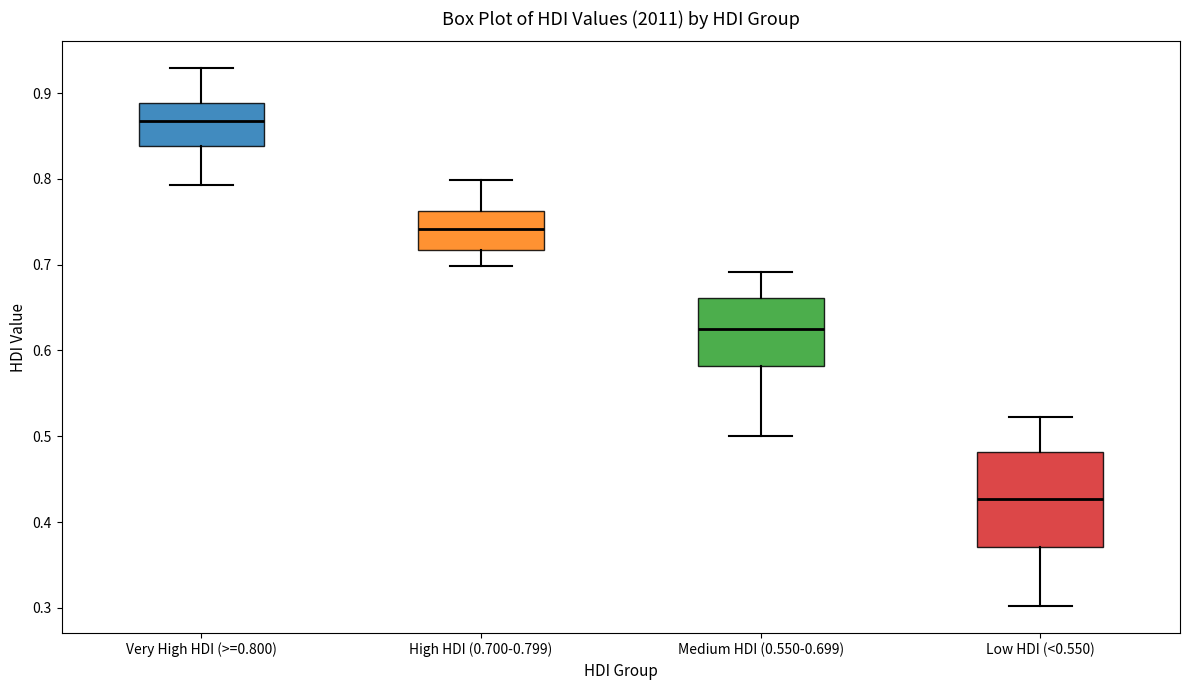

Reading left to right, transcribe this box plot: for each box, give where its median line is, the range the box spans, and where its two whiskers end, as read against the y-axis. The values are not printed on the chart, so give them approximately, as read against the axis.

Very High HDI (>=0.800): median 0.87, box 0.84 to 0.89, whiskers 0.79 to 0.93
High HDI (0.700-0.799): median 0.74, box 0.72 to 0.76, whiskers 0.70 to 0.80
Medium HDI (0.550-0.699): median 0.63, box 0.58 to 0.66, whiskers 0.50 to 0.69
Low HDI (<0.550): median 0.43, box 0.37 to 0.48, whiskers 0.30 to 0.52